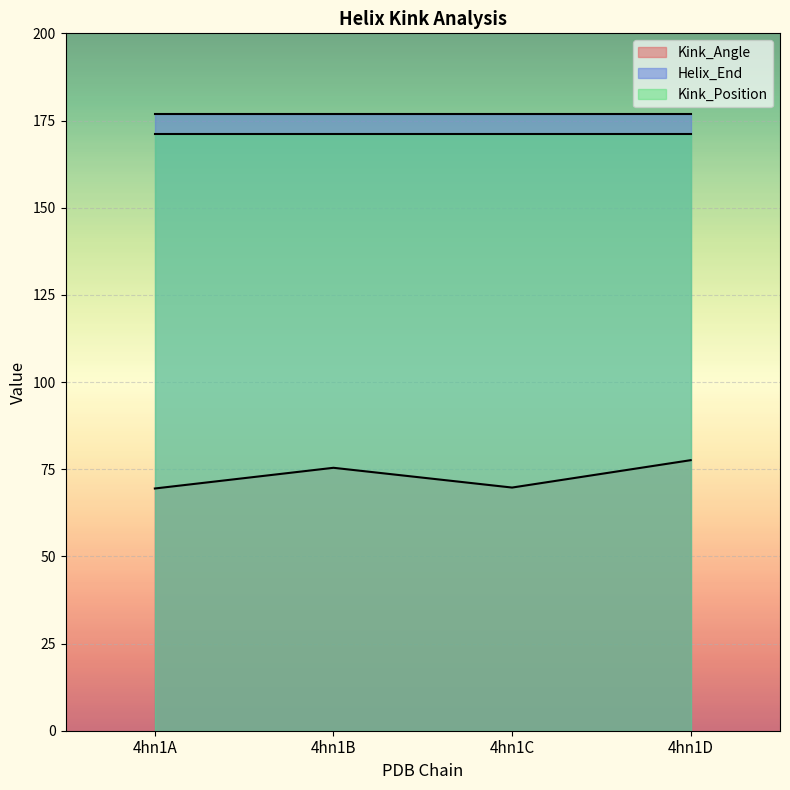

What is the value of the Kink_Angle point at the 3rd from the left?

69.7